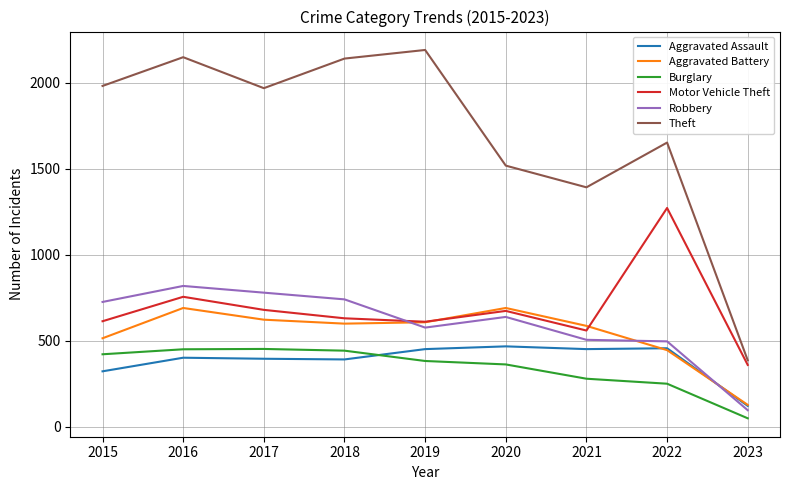

Where is Burglary nearest to the value 251?

2022